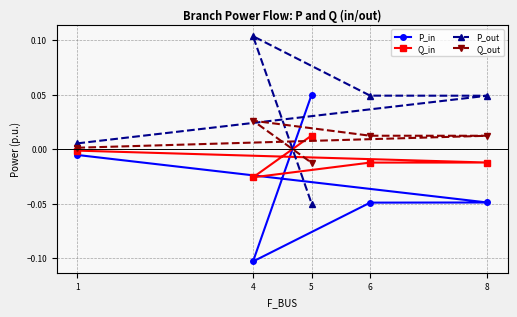

What are all the series names shown in the legend?

P_in, Q_in, P_out, Q_out